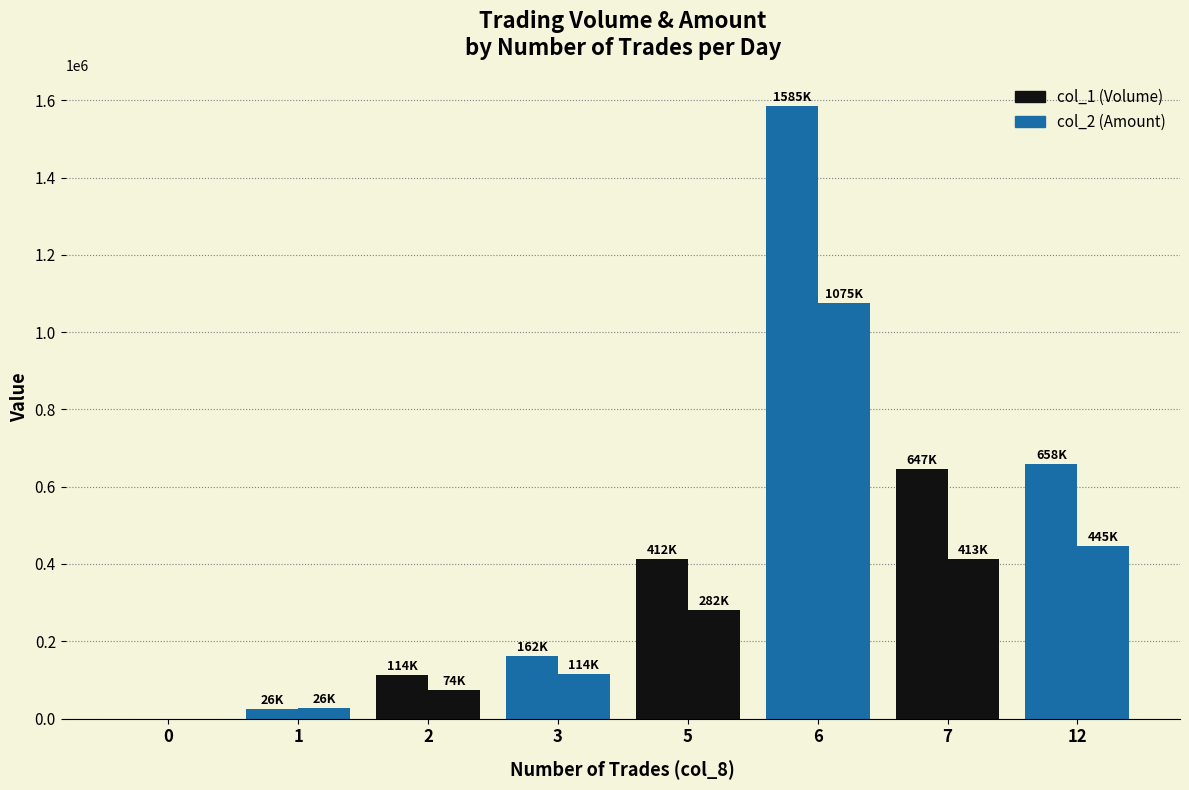

Rank the series at 12 from highest to lowest value.

col_1 (Volume), col_2 (Amount)